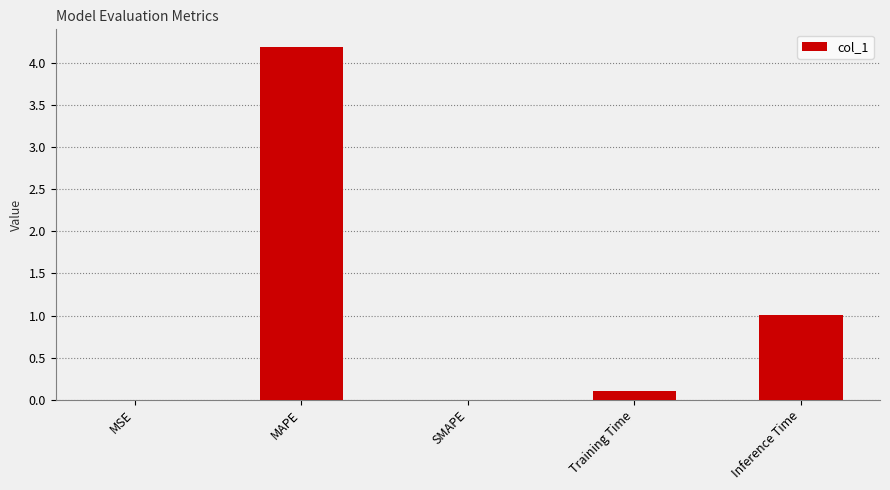

What is the sum of the values at MAPE and SMAPE?

4.2